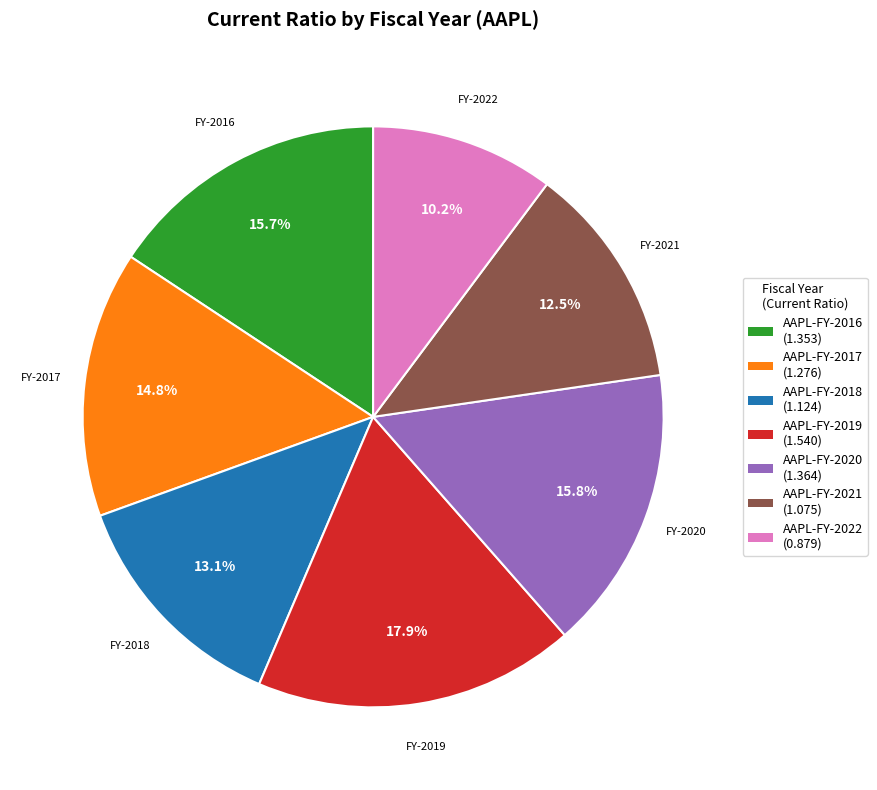

What percentage is NOT represented by AAPL-FY-2022?

89.8%